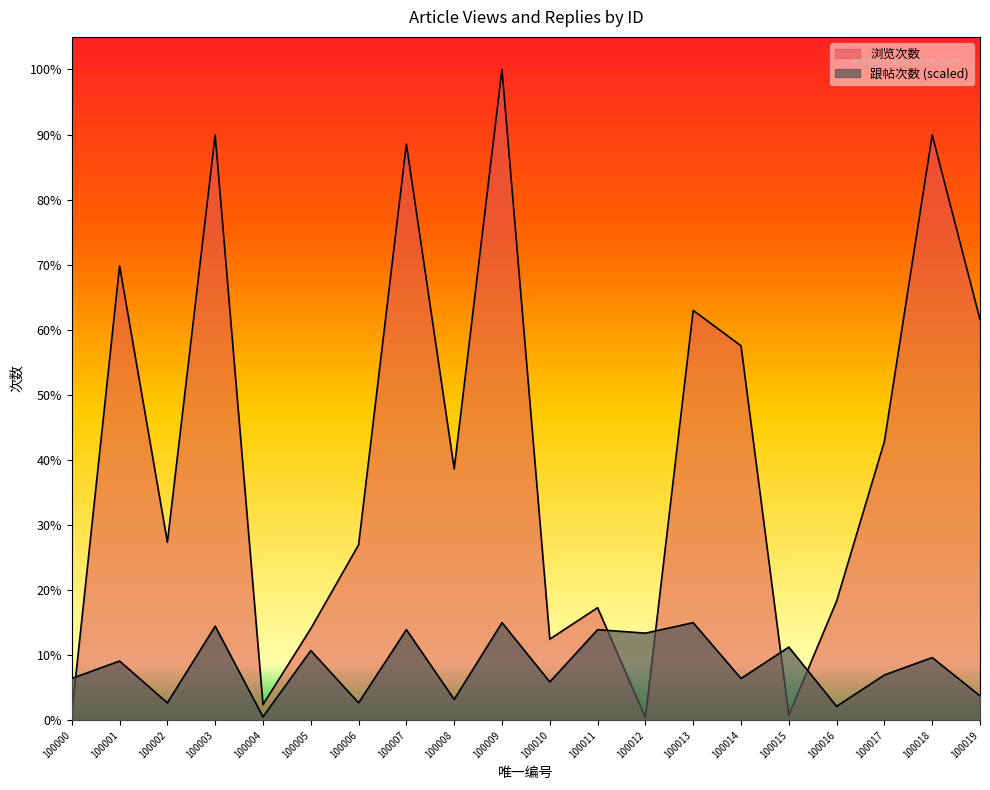

What is the value of the 浏览次数 point at the 7th from the left?

134.0